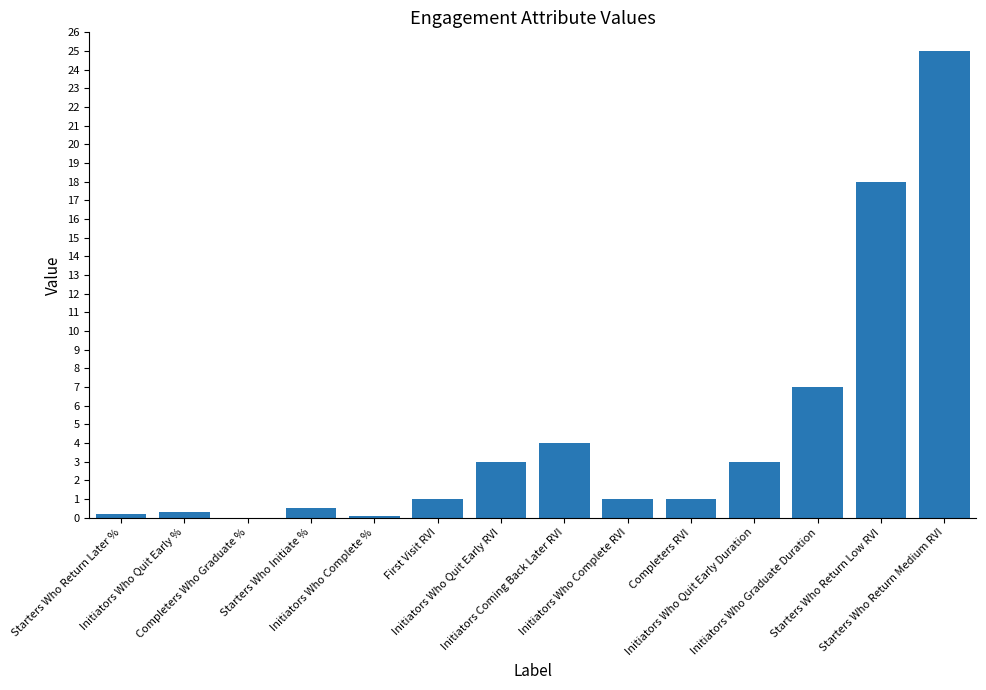

True or false: the data shows 1.0 at First Visit RVI.

True